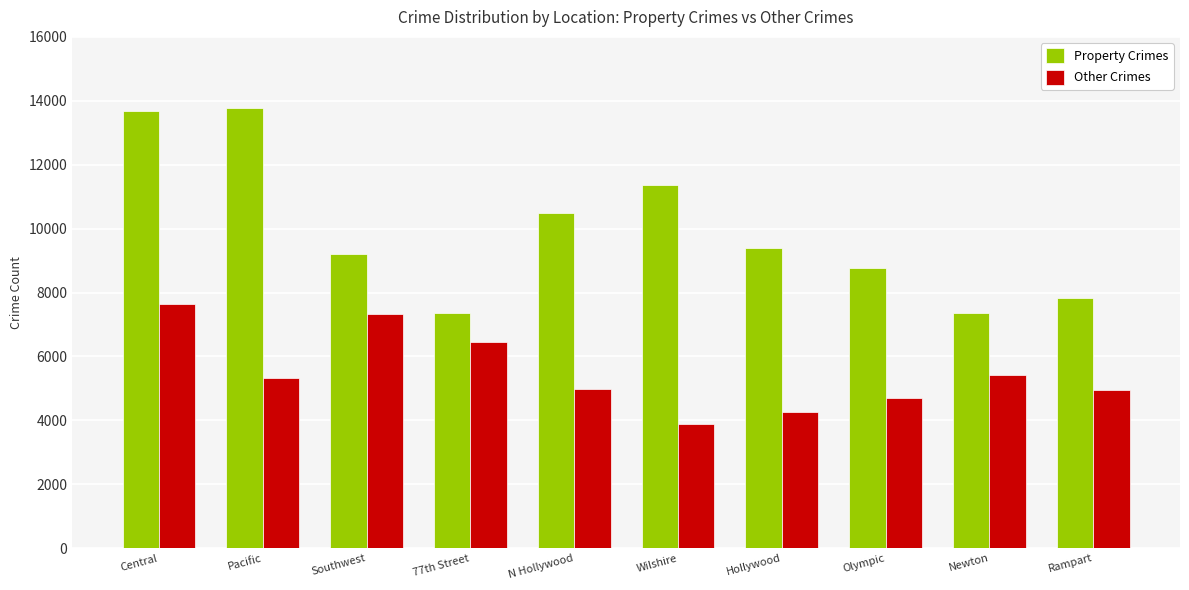

What is the sum of the Property Crimes values at Rampart and N Hollywood?

18338